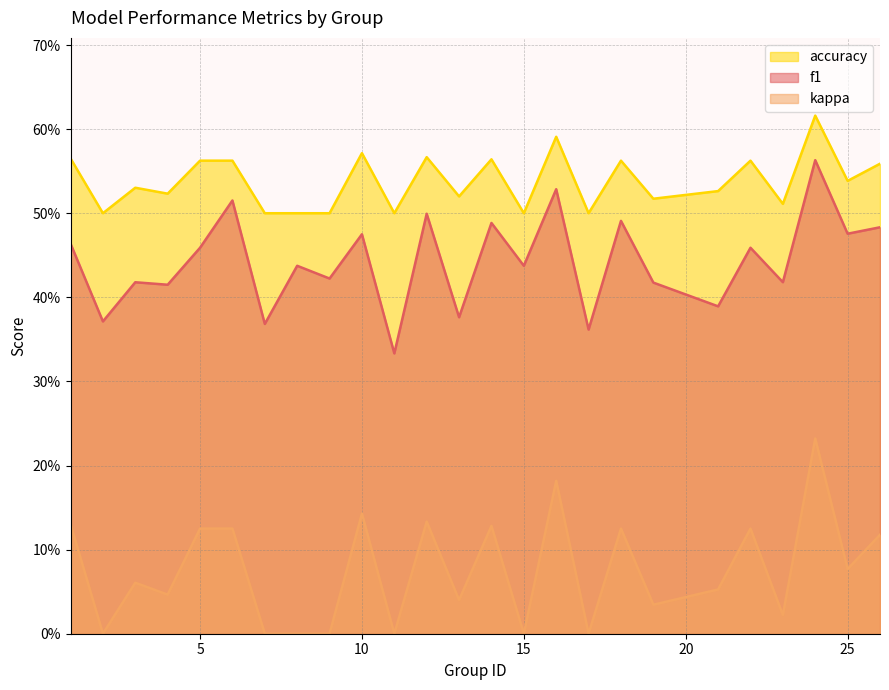

True or false: accuracy and kappa cross at least once.

False